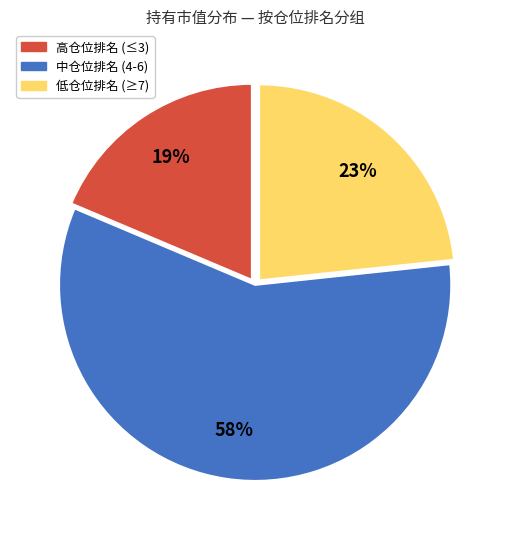

Rank the categories by value from highest to lowest.

中仓位排名 (4-6), 低仓位排名 (≥7), 高仓位排名 (≤3)